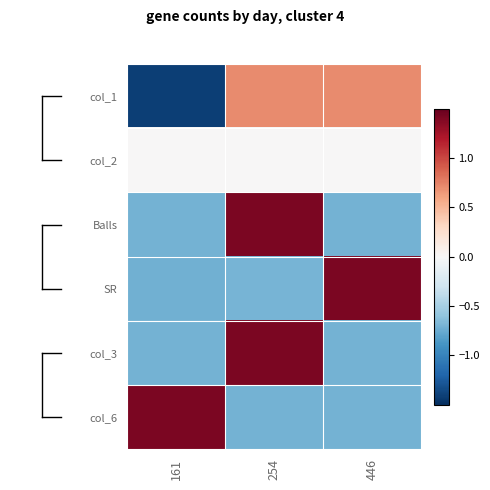

At how many categories does at least one series exceed 0?

3